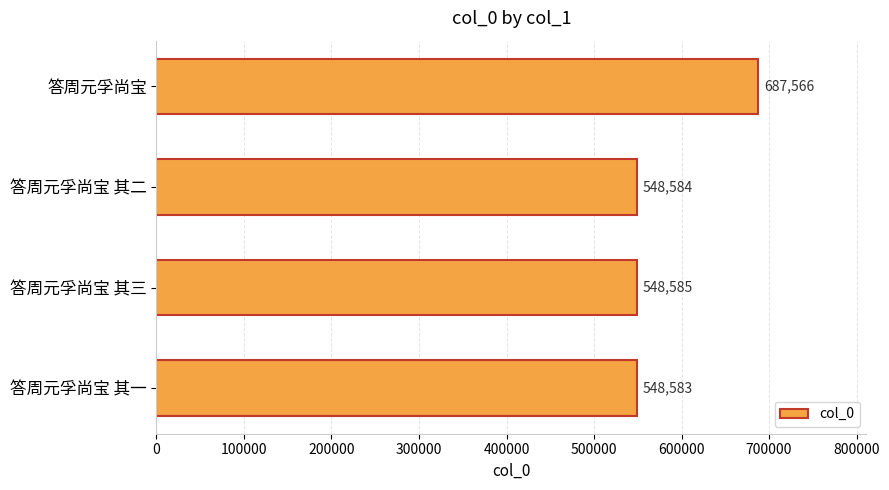

Rank the categories by value from highest to lowest.

答周元孚尚宝, 答周元孚尚宝 其三, 答周元孚尚宝 其二, 答周元孚尚宝 其一